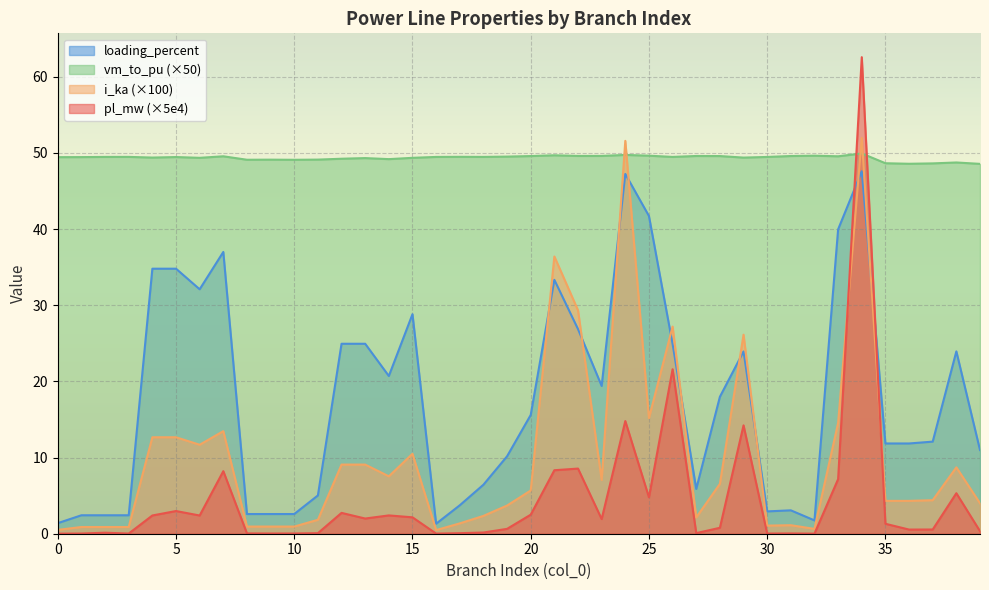

What is the spread (max minus min) of values at 3?

49.4